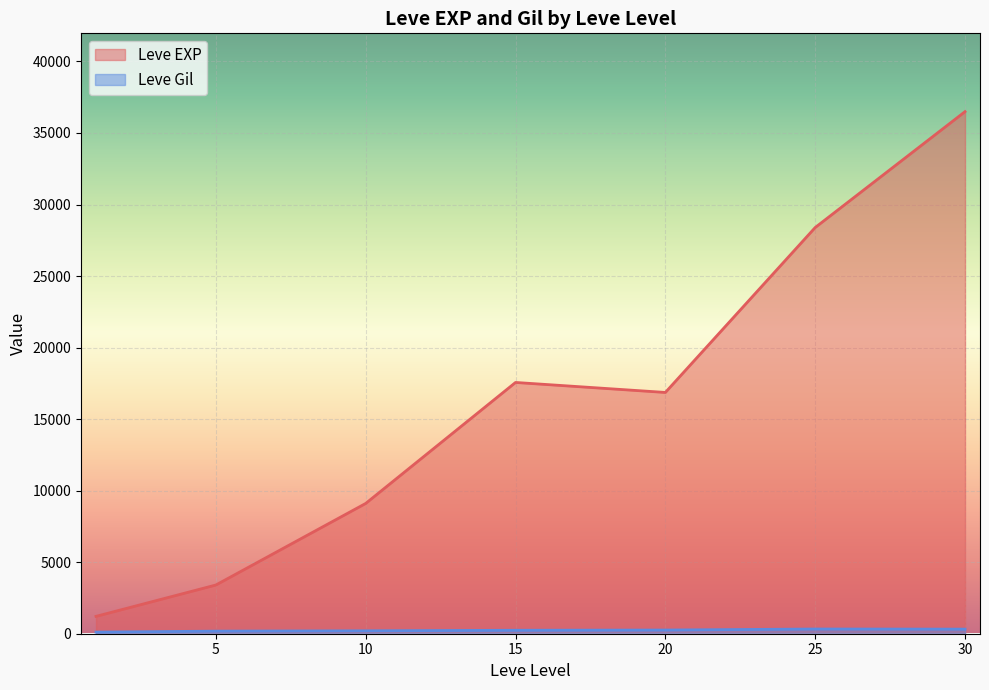

What is the difference between the maximum and second lowest values in the Leve EXP series?

33087.5